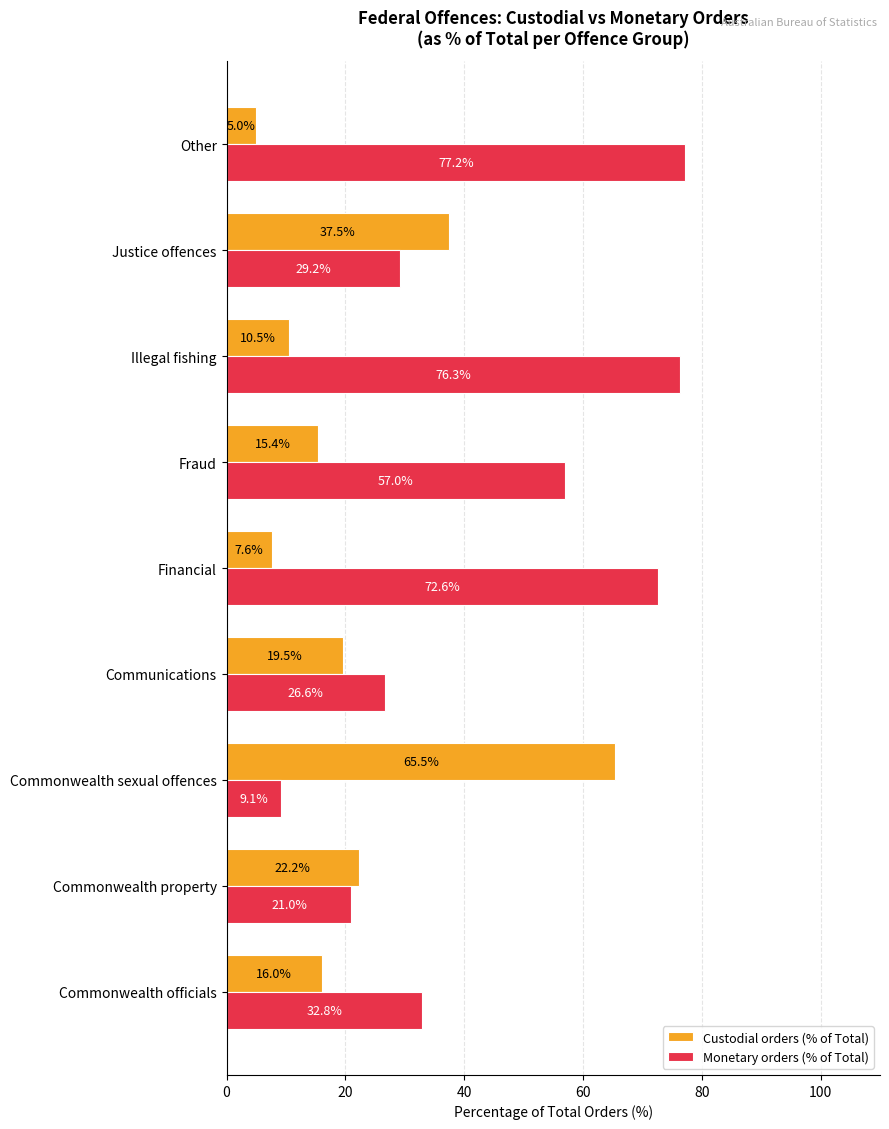

At Justice offences, list the series in order from largest to smallest.

Custodial orders (% of Total), Monetary orders (% of Total)